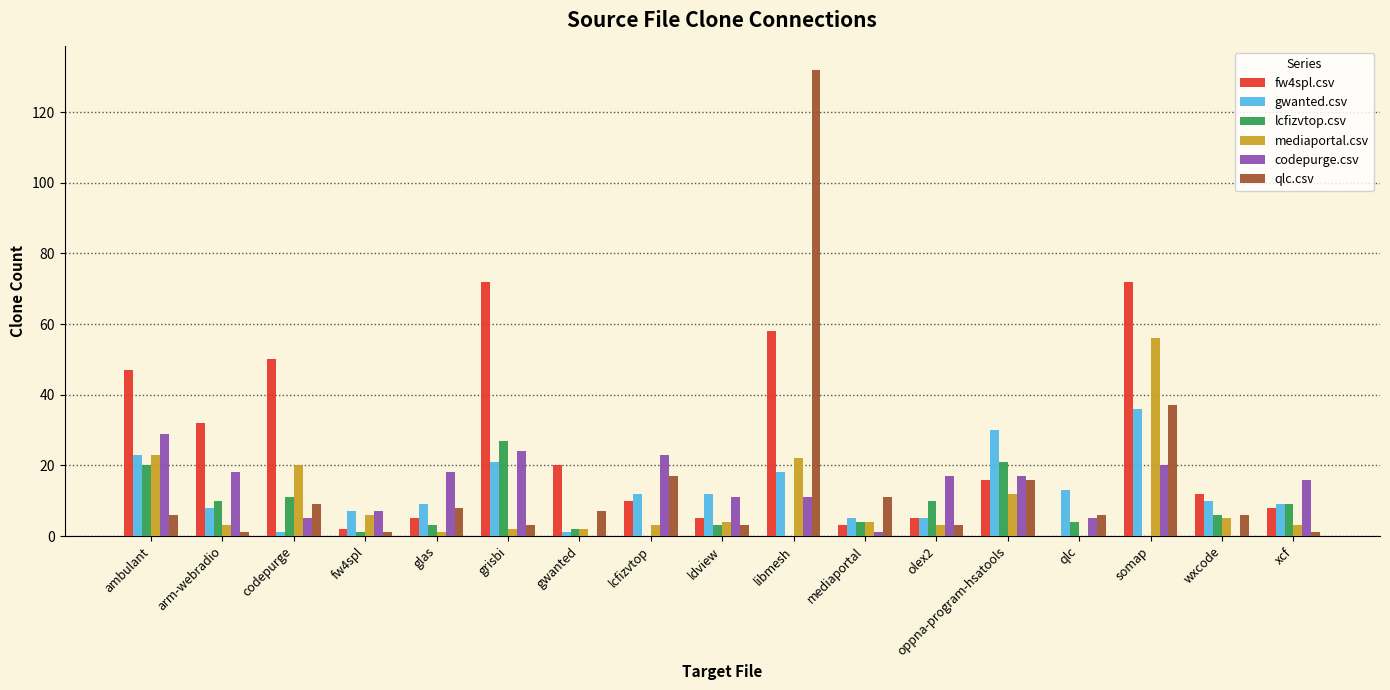

Which series has the widest spread of values?

qlc.csv